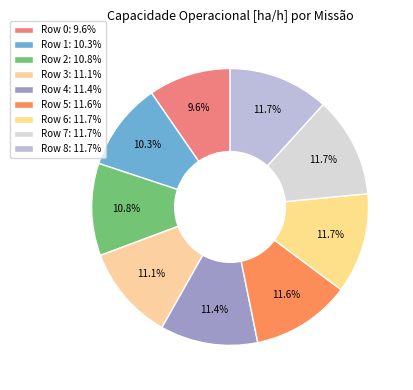

What percentage is the Row 0 slice, to the nearest percent?

10%